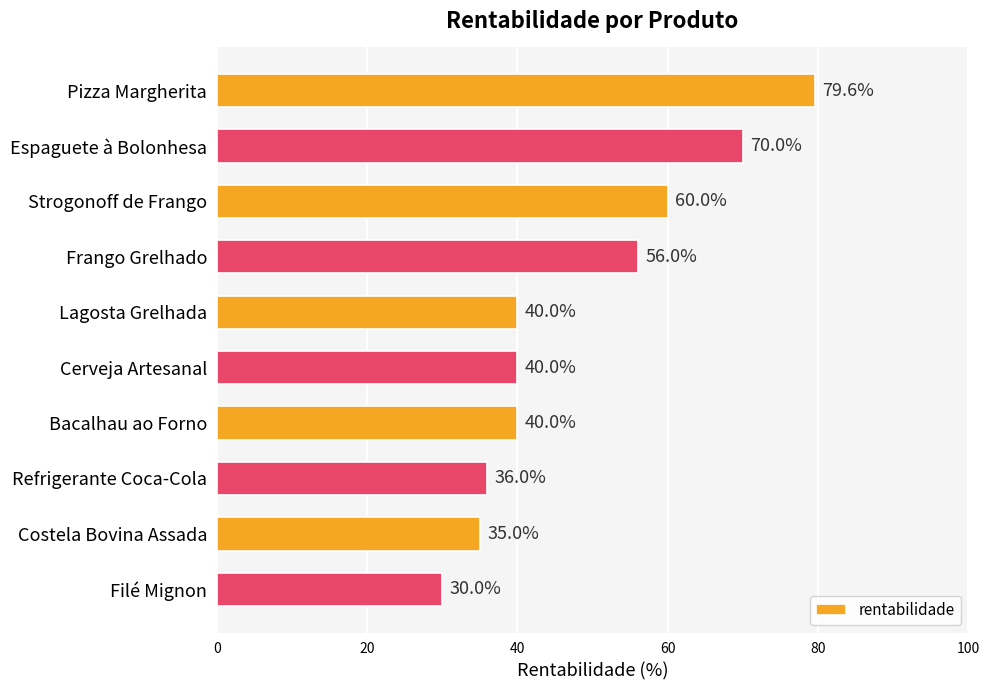

What is the change in value from Pizza Margherita to Strogonoff de Frango?

-19.6